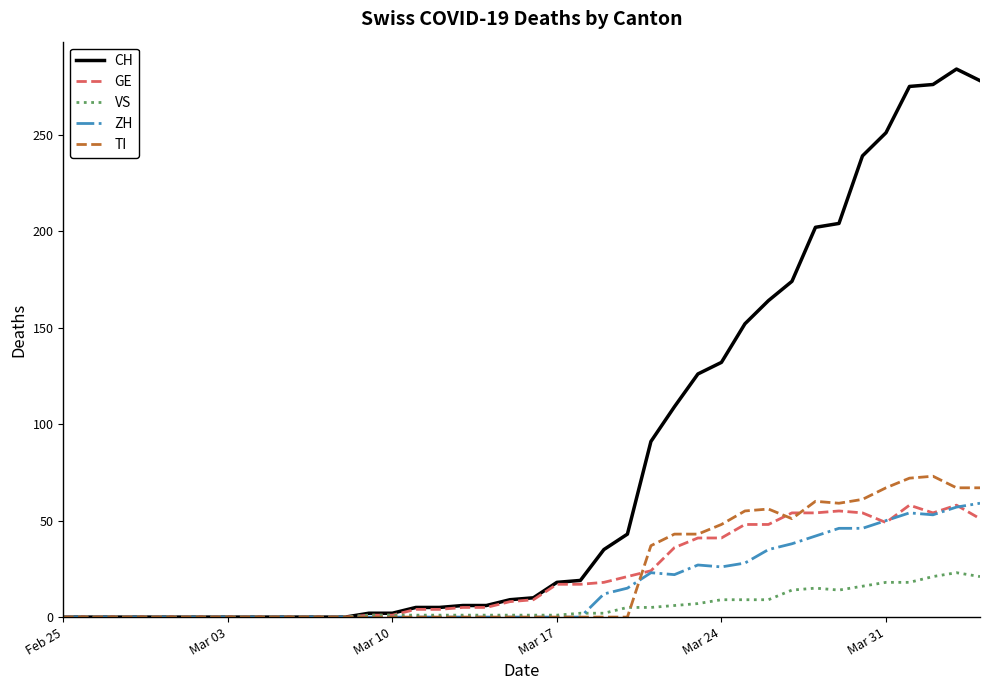

How many distinct data groups are displayed?

5